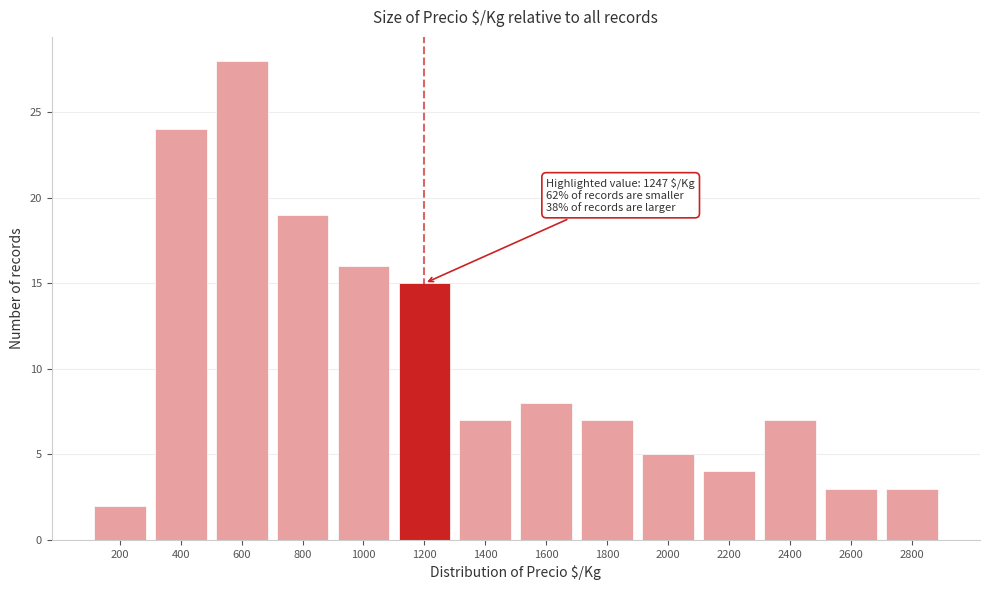

Reading left to right, what are all the values shown in this chart?

2	24	28	19	16	15	7	8	7	5	4	7	3	3